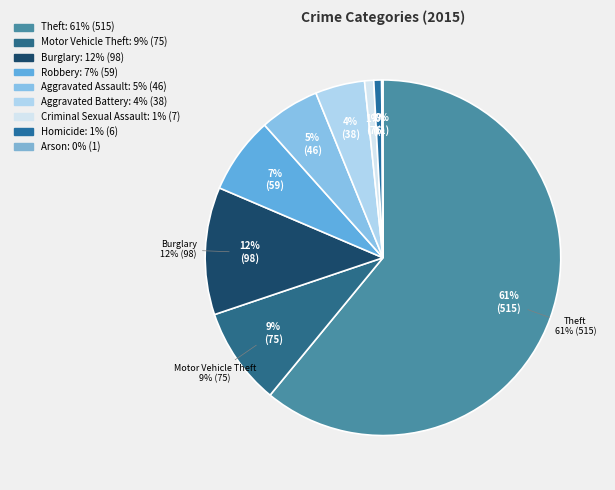

Rank the categories by value from lowest to highest.

Arson, Homicide, Criminal Sexual Assault, Aggravated Battery, Aggravated Assault, Robbery, Motor Vehicle Theft, Burglary, Theft